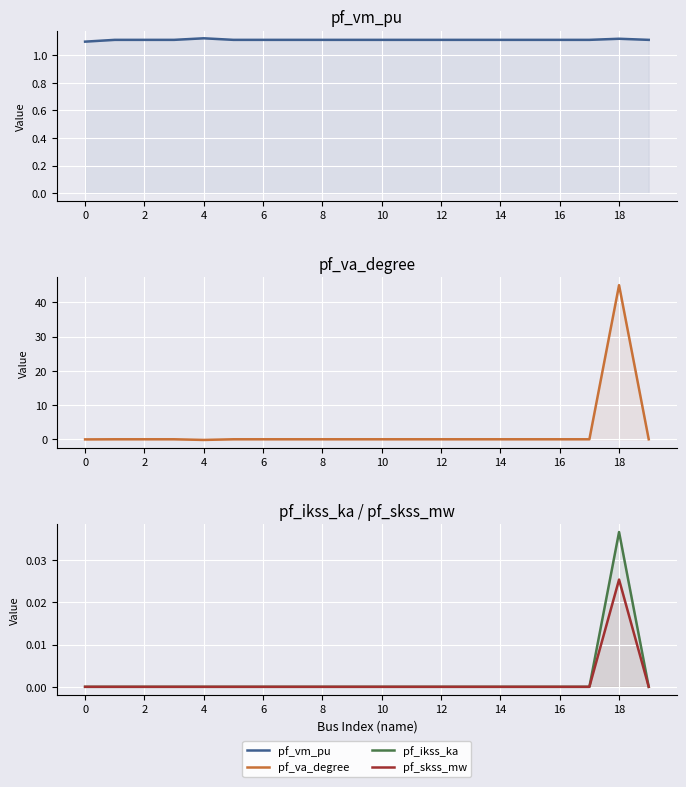

Reading left to right, extract all data points from this chart.

pf_vm_pu: 1.1	1.1	1.1	1.1	1.1	1.1	1.1	1.1	1.1	1.1	1.1	1.1	1.1	1.1	1.1	1.1	1.1	1.1	1.1	1.1
pf_va_degree: 0.0	0.0	0.0	0.0	-0.2	0.0	0.0	0.0	0.0	0.0	0.0	0.0	0.0	0.0	0.0	0.0	0.0	0.0	45.0	0.0
pf_ikss_ka: 0.0	0.0	0.0	0.0	0.0	0.0	0.0	0.0	0.0	0.0	0.0	0.0	0.0	0.0	0.0	0.0	0.0	0.0	0.0	0.0
pf_skss_mw: 0.0	0.0	0.0	0.0	0.0	0.0	0.0	0.0	0.0	0.0	0.0	0.0	0.0	0.0	0.0	0.0	0.0	0.0	0.0	0.0